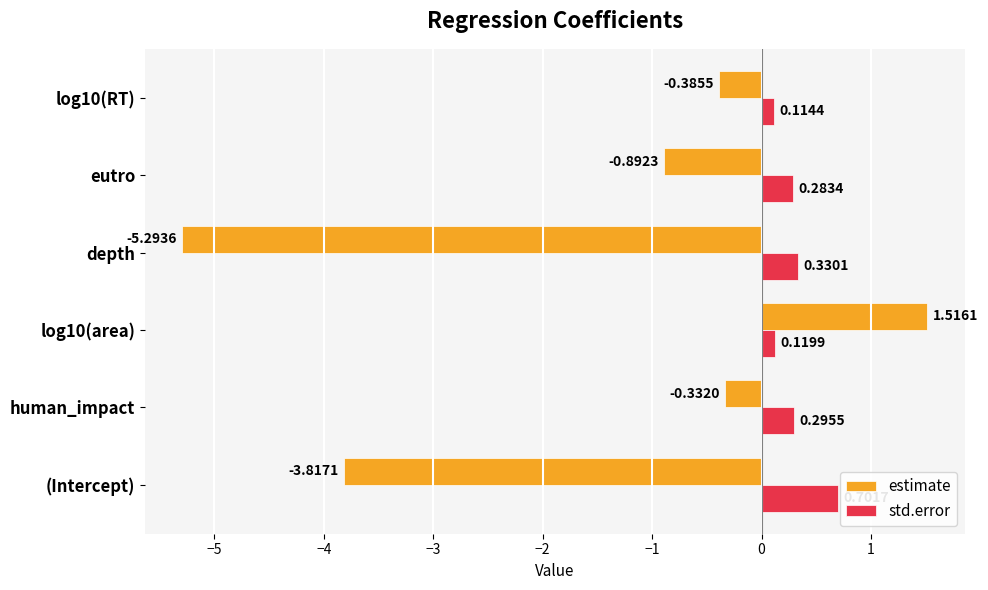

What is the sum of all std.error values?

1.8